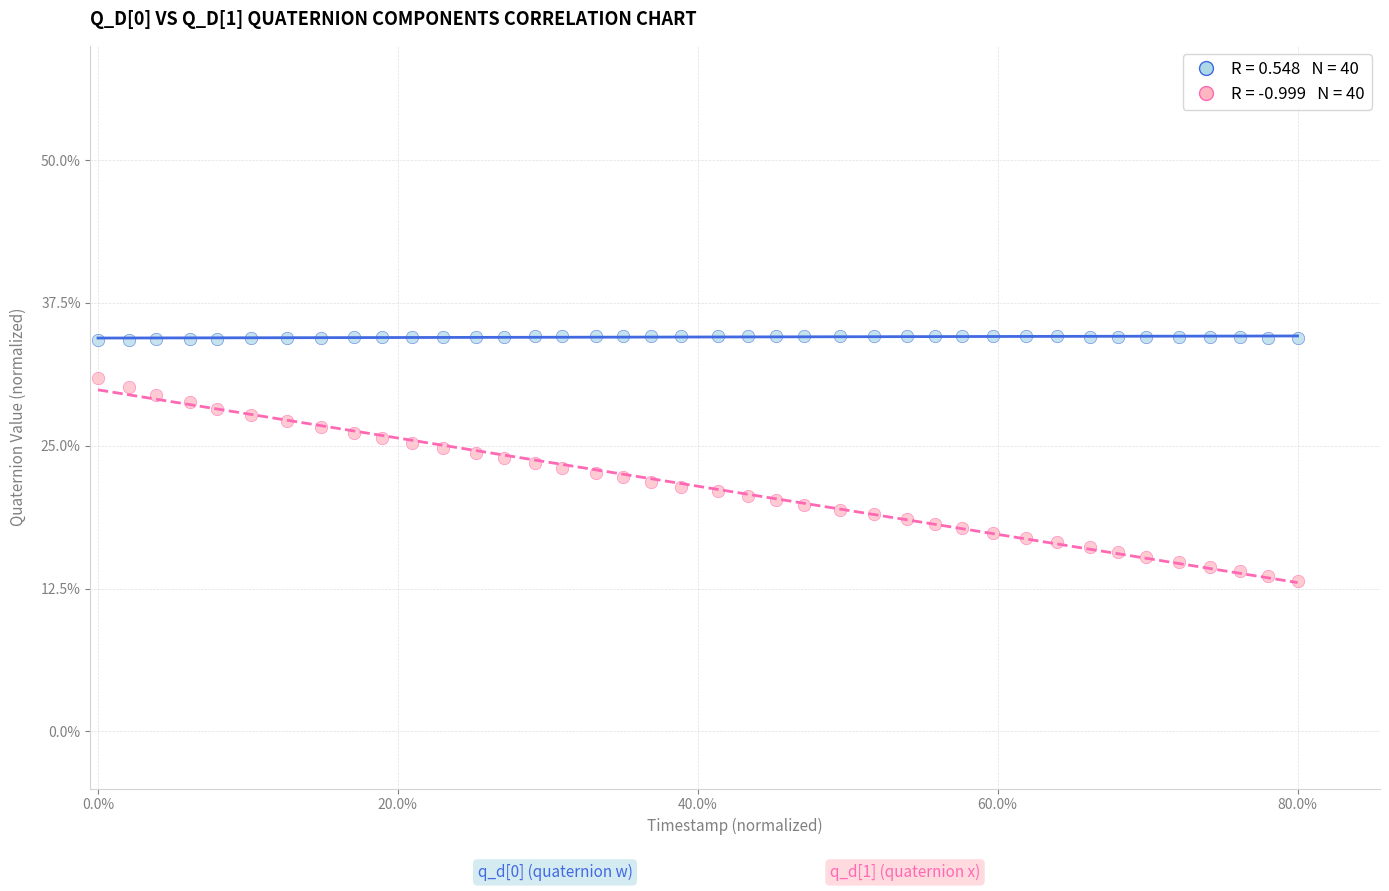

Across all data points, what is the range of Y values (max minus min)?

21.5